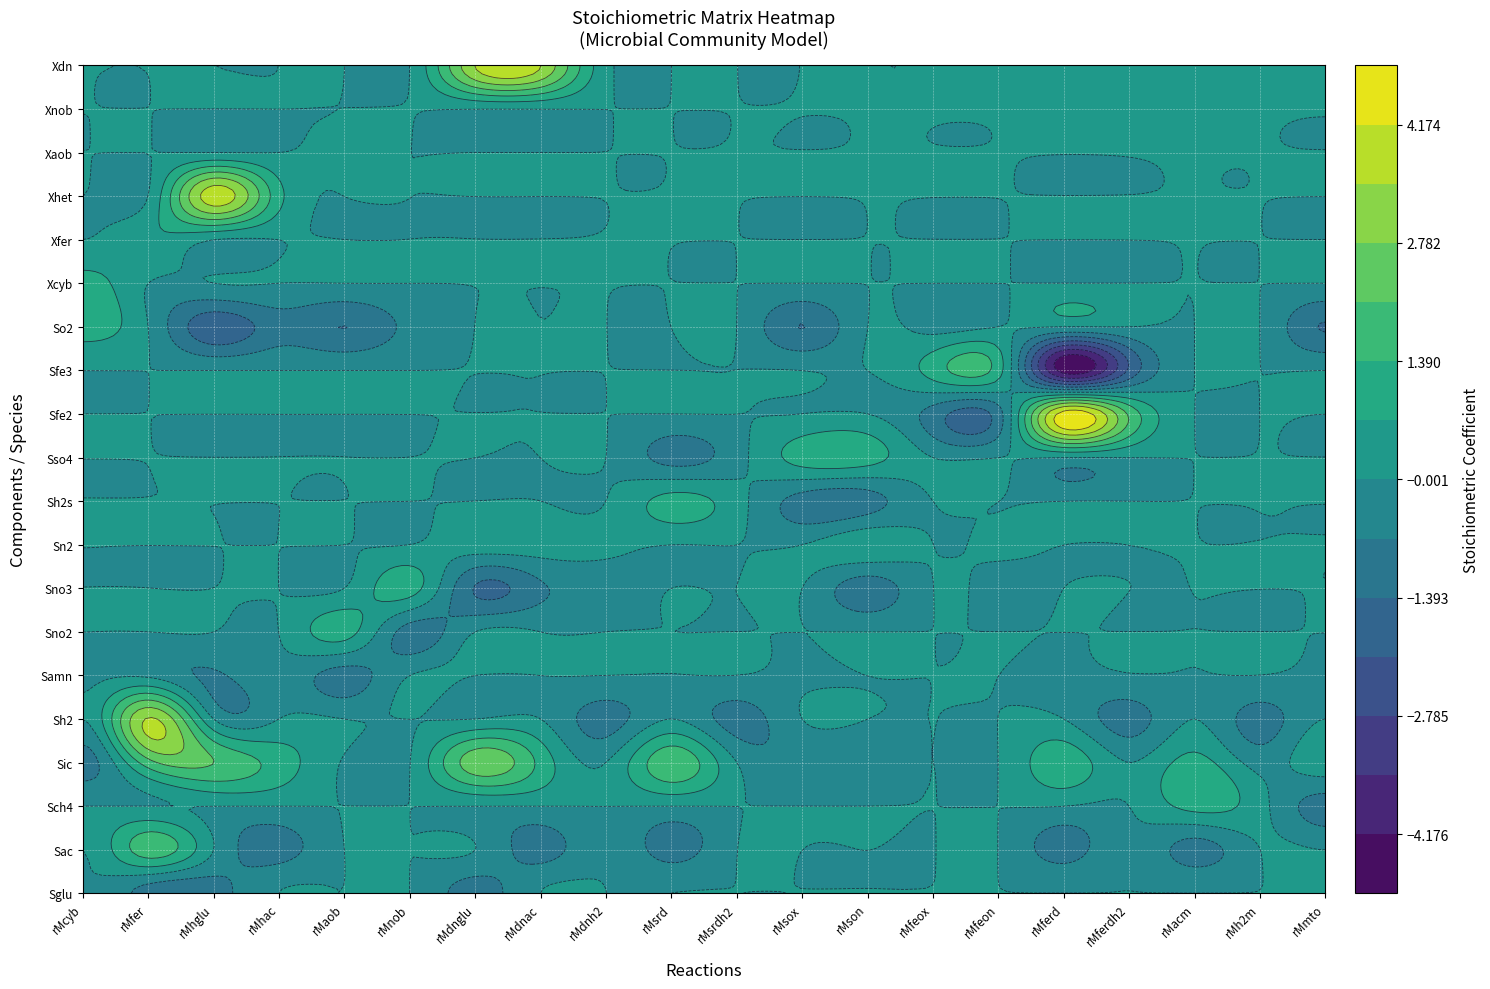

Is it true that Sno3 equals -1.0 at 10?

False